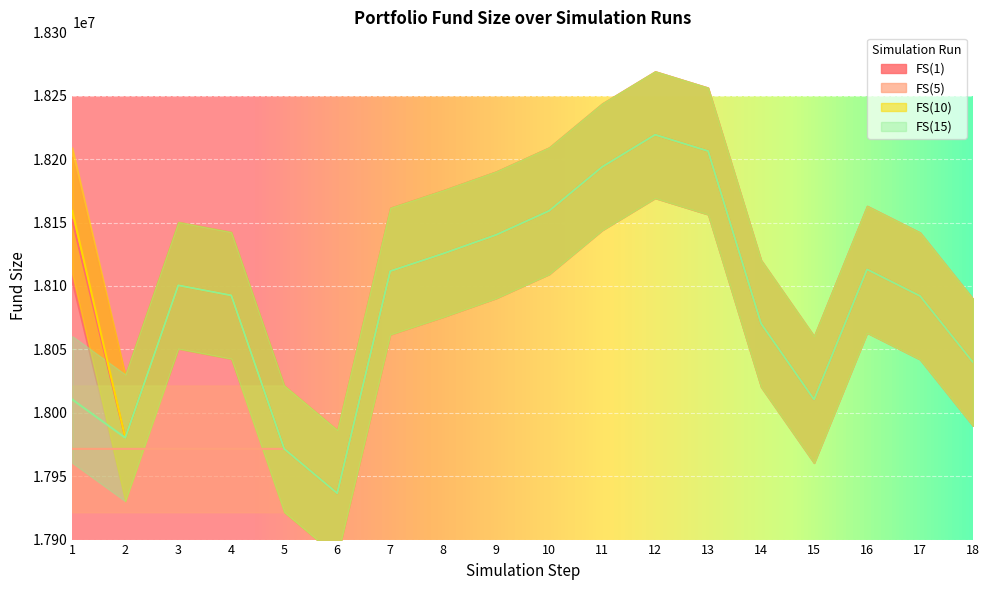

True or false: FS(1) has more than 1 points higher than both neighbors.

True